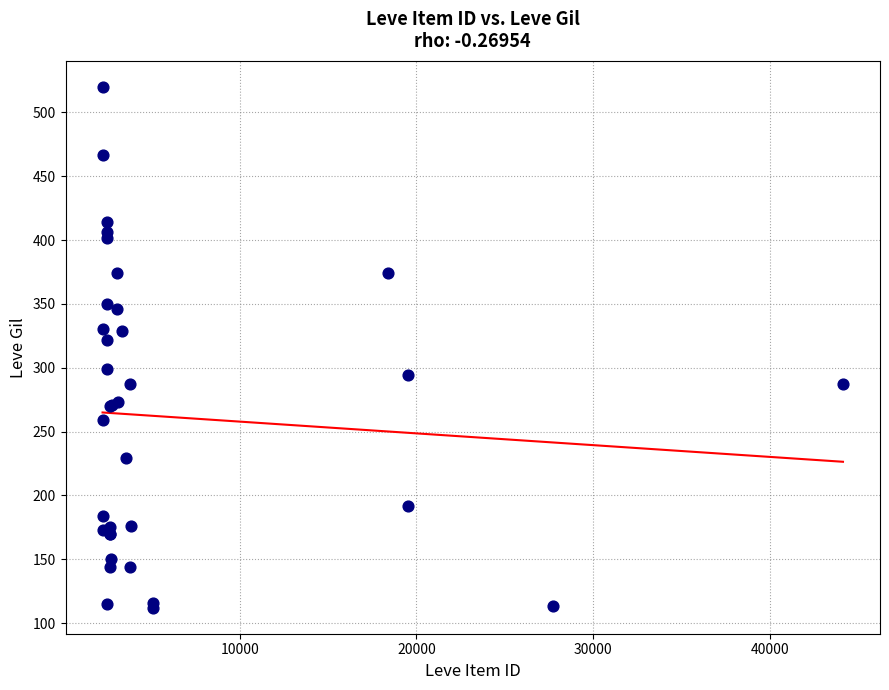

What Y value in the scatter plot is closest to 316?

322